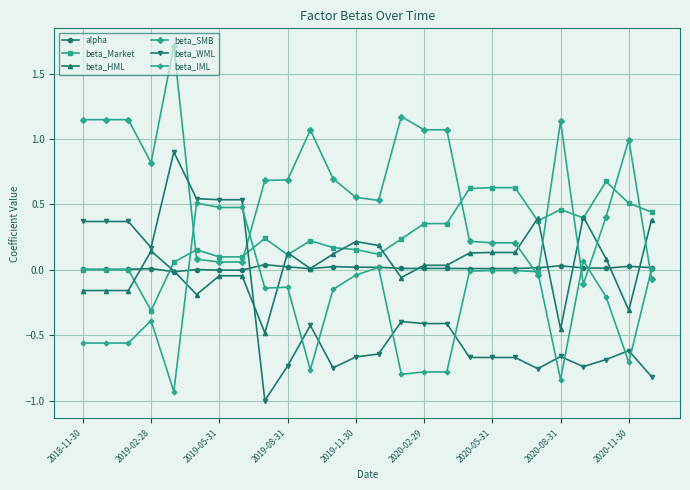

At how many categories does at least one series exceed 0?

26